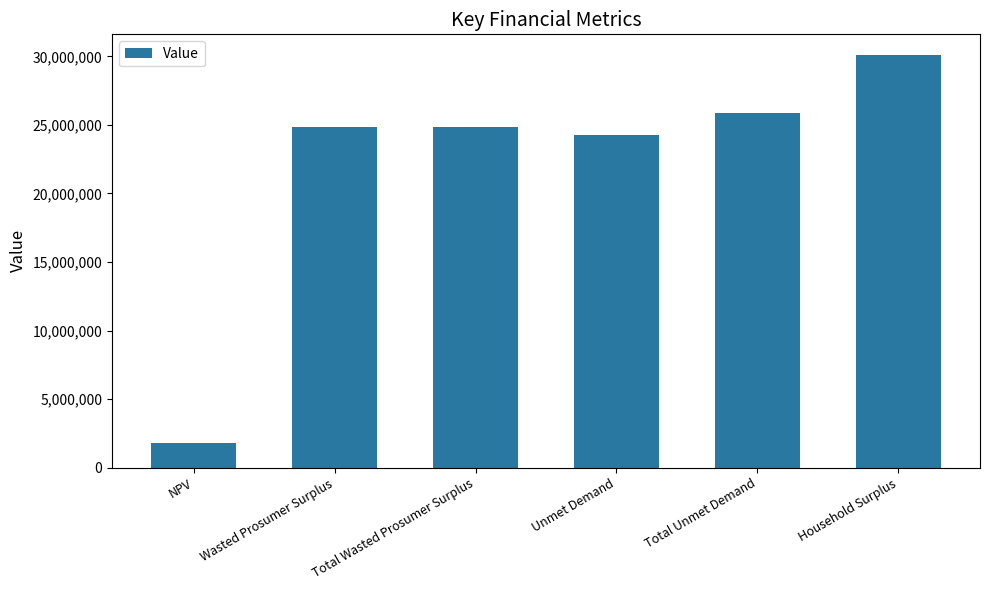

What is the change in value from Unmet Demand to Total Unmet Demand?

+1667575.8